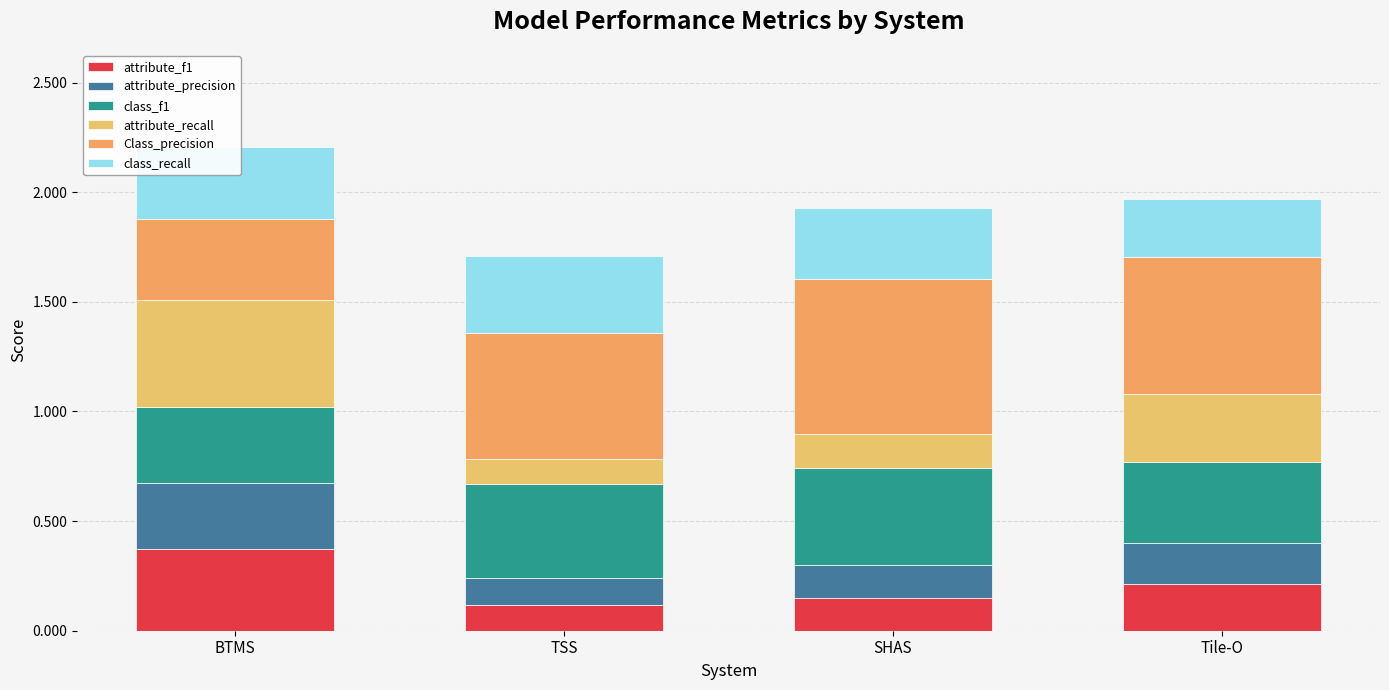

What is the sum of the attribute_f1 values at TSS and SHAS?

0.3